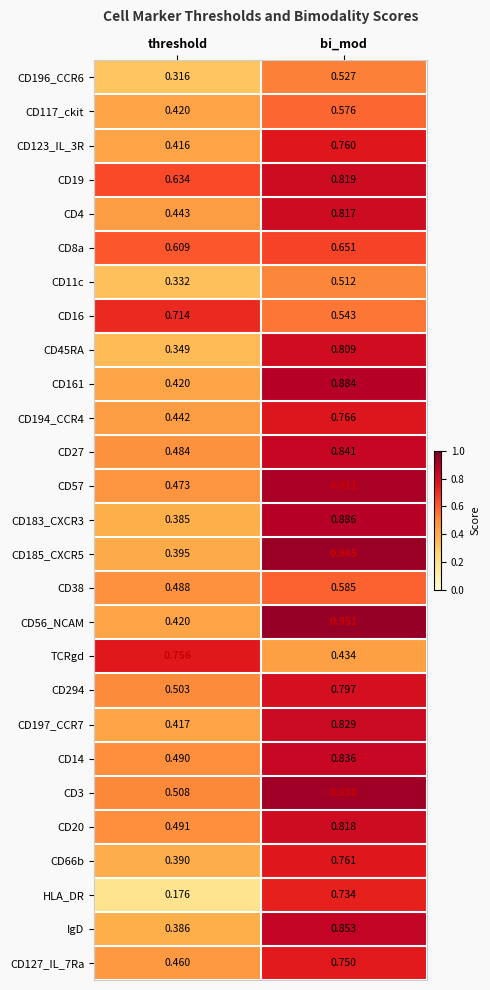

At which category is the sum across all series the highest?

bi_mod